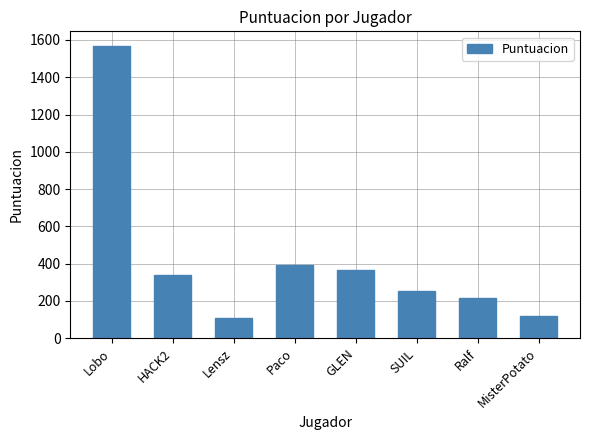

What is the difference between the maximum and minimum values?

1459